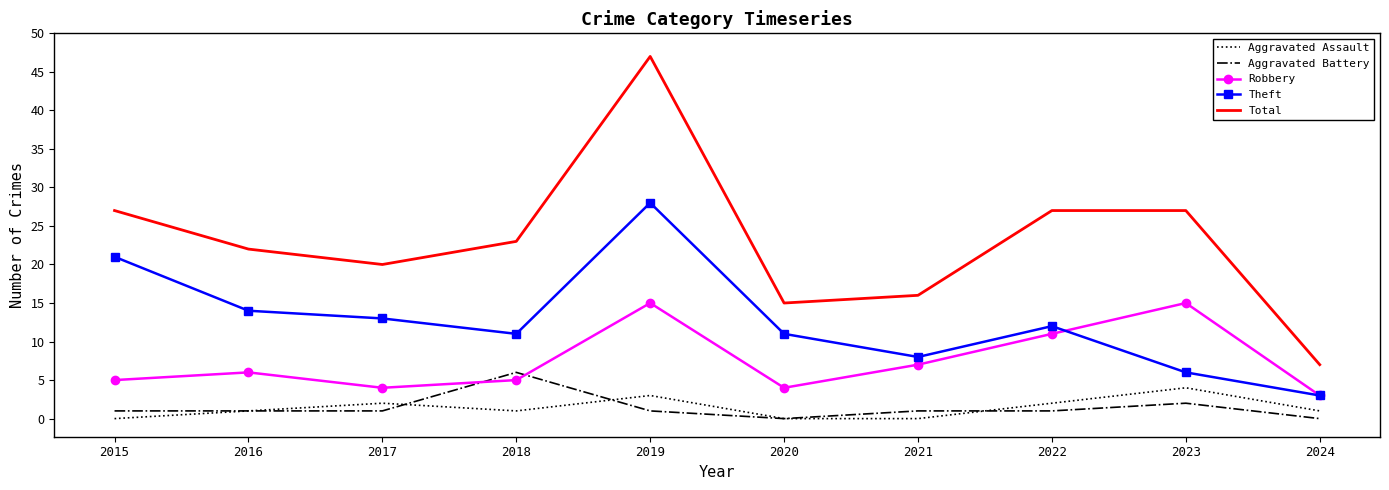

Which series has the largest range (max minus min)?

Total